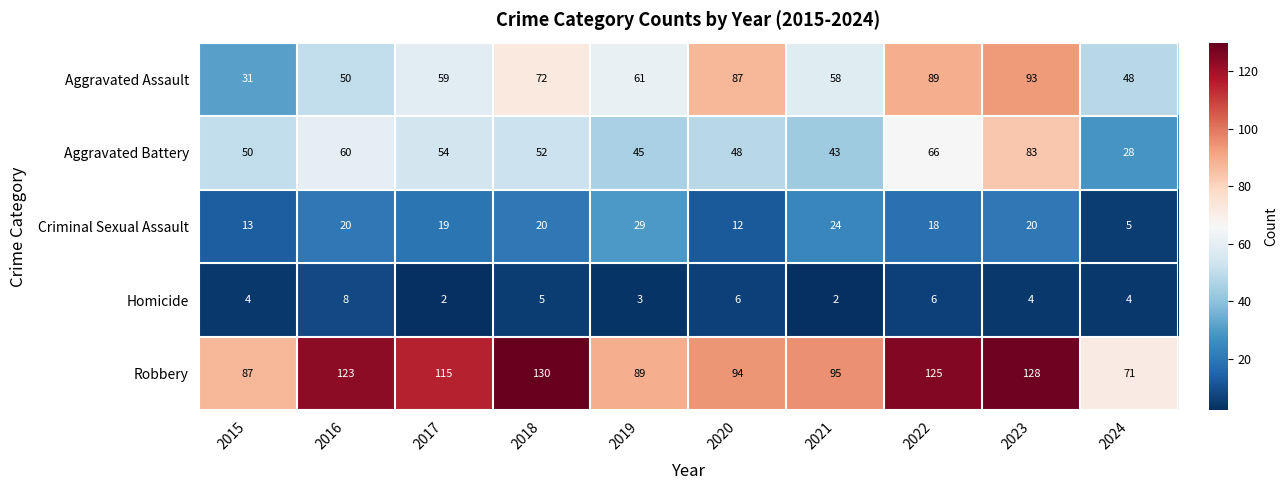

What is the difference between the Robbery values at 2021 and 2015?

8